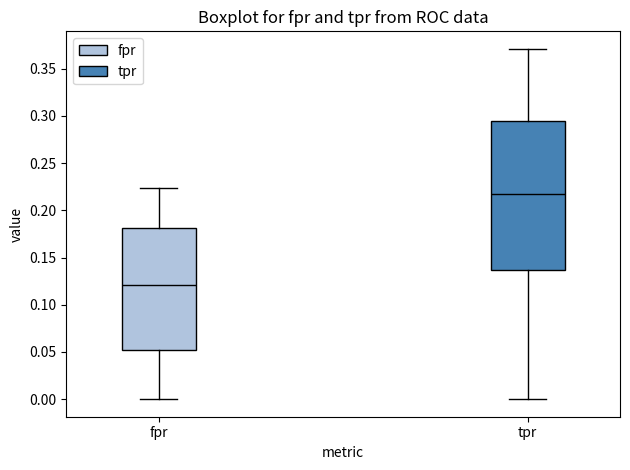

Where does the lower whisker of the box for tpr end on the y-axis? The values are not printed on the chart, so give them approximately, as read against the axis.

0.000